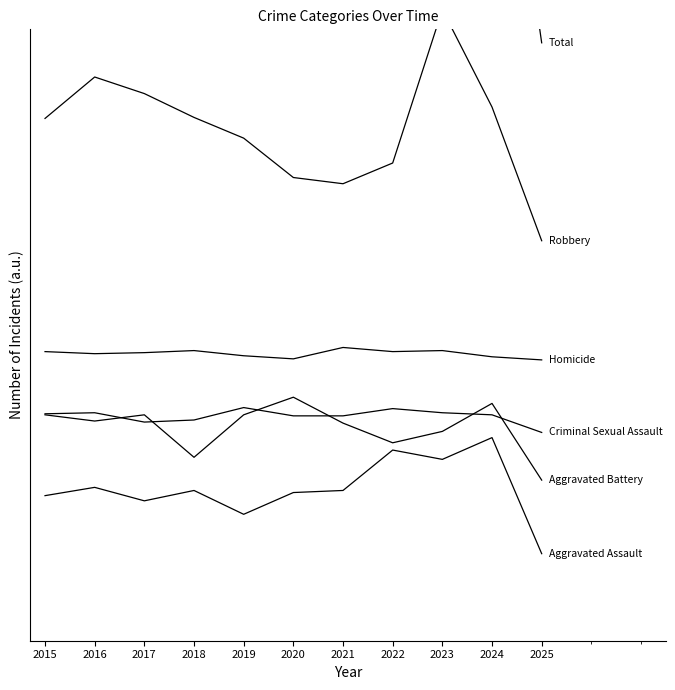

True or false: Homicide and Aggravated Assault cross at least once.

False